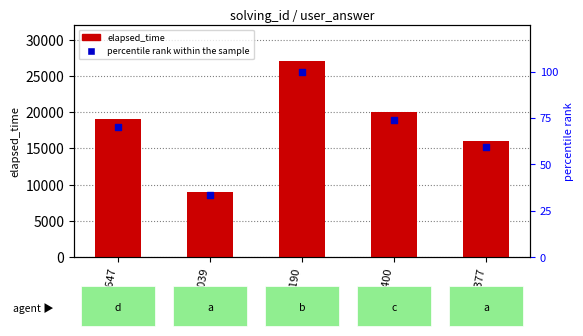

At which category is the sum across all series the highest?

q190